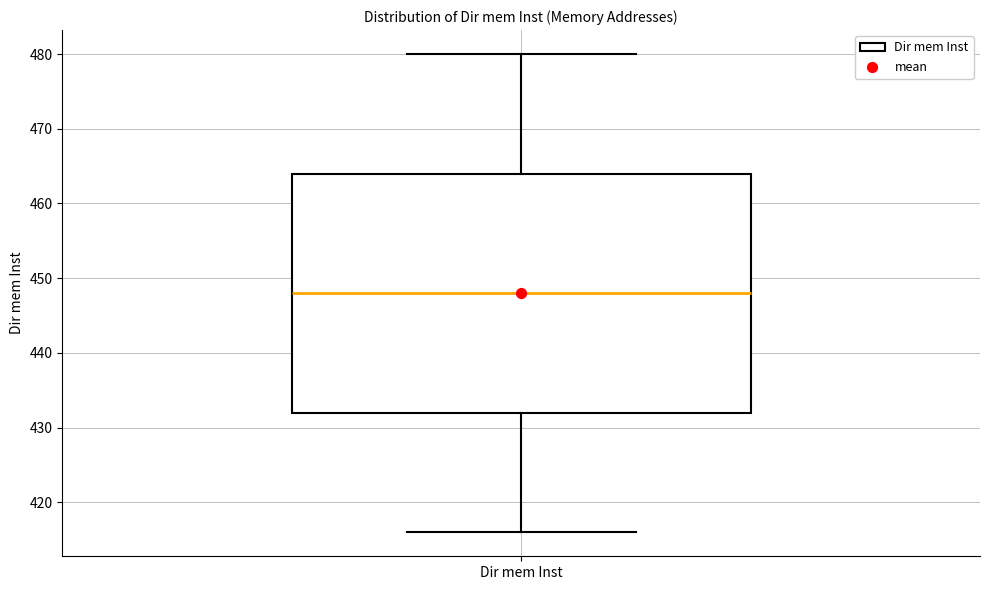

Transcribe this box plot: give where the median line is, the range the box spans, and where the two whiskers end, as read against the y-axis. The values are not printed on the chart, so give them approximately, as read against the axis.

median 448, box 432 to 464, whiskers 416 to 480